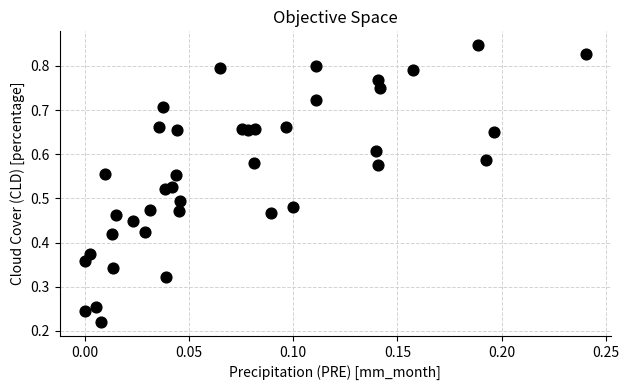

Count the number of points in this scatter plot.

40